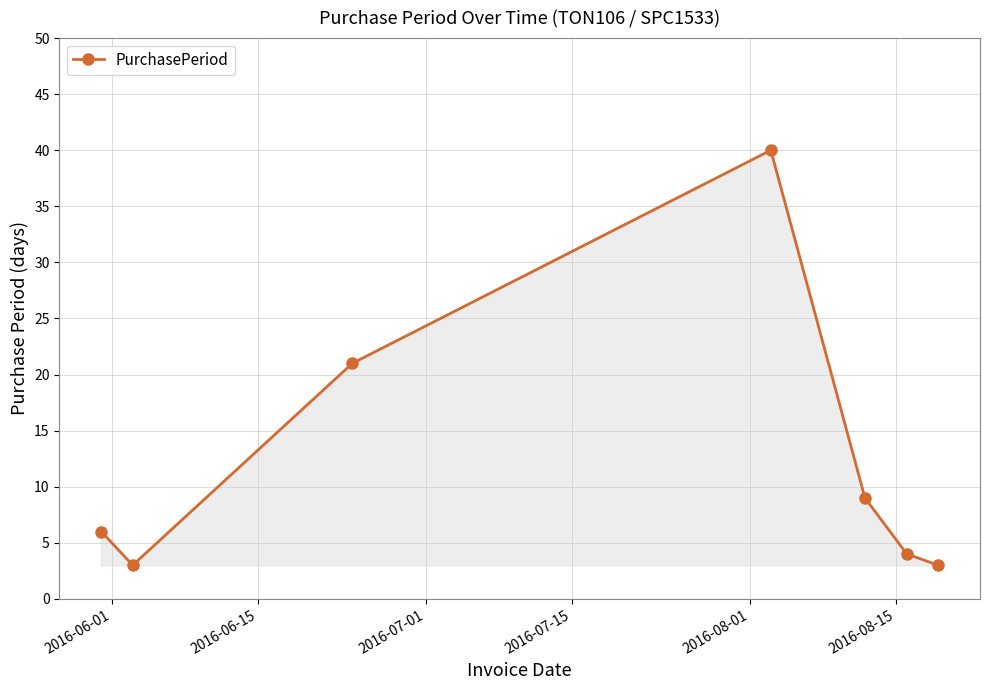

Count the number of categories in the chart.

7